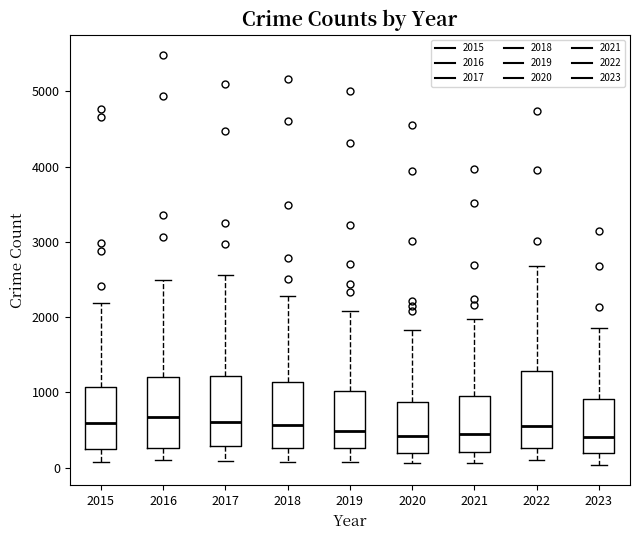

Reading left to right, read every box against the y-axis: the position of its median line, the range the box covers, and the ends of its whiskers. The values are not printed on the chart, so give them approximately, as read against the axis.

2015: median 600, box 300 to 1100, whiskers 100 to 2200
2016: median 700, box 300 to 1200, whiskers 100 to 2500
2017: median 600, box 300 to 1200, whiskers 100 to 2600
2018: median 600, box 300 to 1100, whiskers 100 to 2300
2019: median 500, box 300 to 1000, whiskers 100 to 2100
2020: median 400, box 200 to 900, whiskers 100 to 1800
2021: median 500, box 200 to 900, whiskers 100 to 2000
2022: median 600, box 300 to 1300, whiskers 100 to 2700
2023: median 400, box 200 to 900, whiskers 0 to 1900